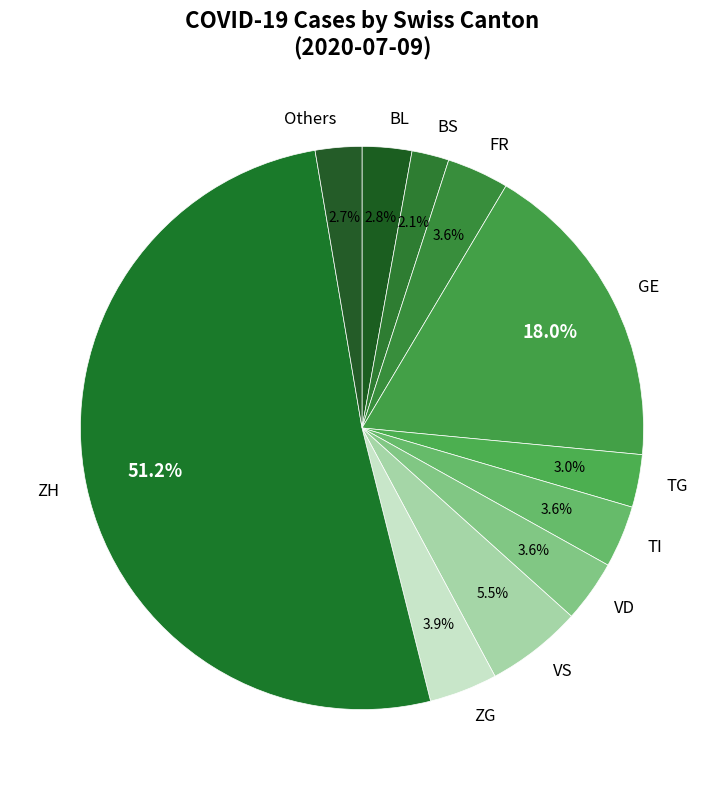

Which slice is the largest?

ZH